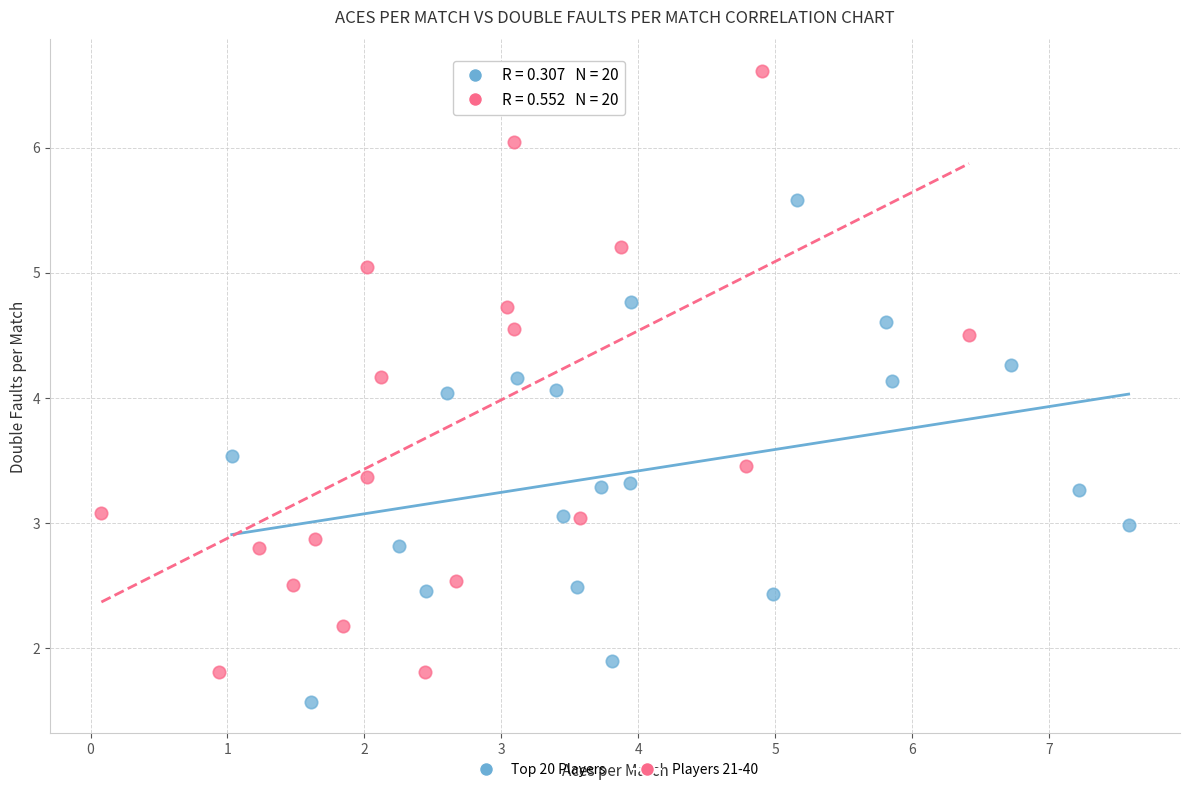

Which series reaches the minimum Y coordinate?

Top 20 Players